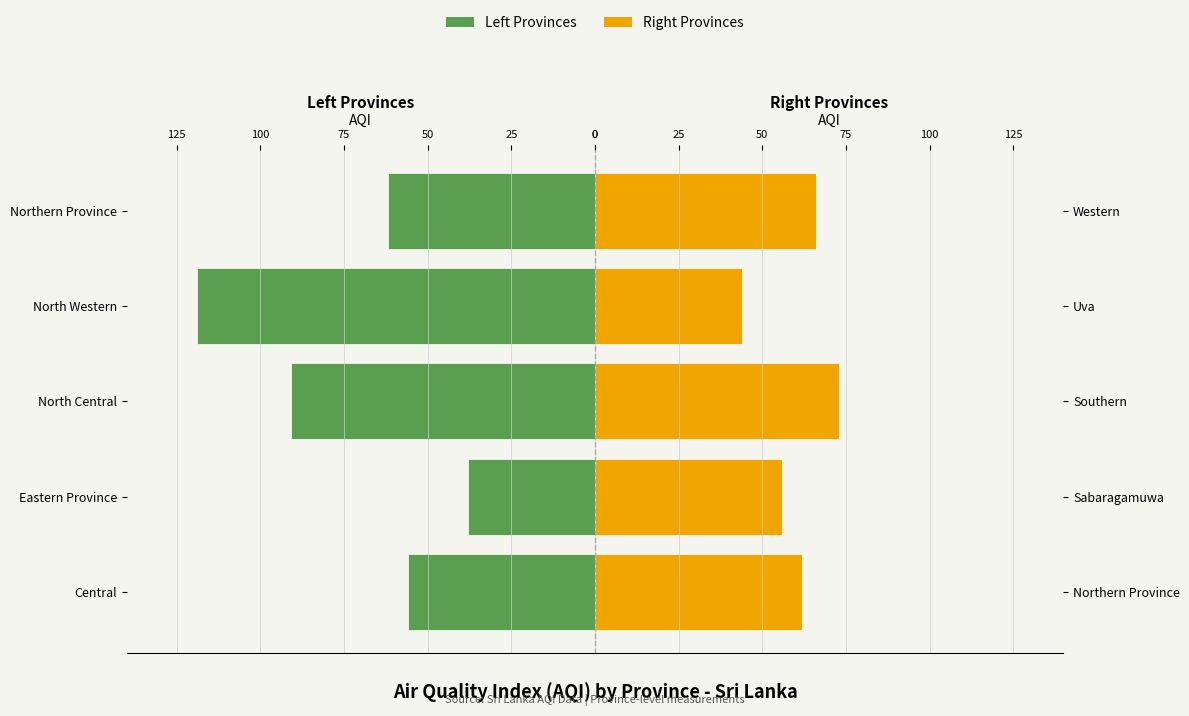

What are all the series names shown in the legend?

Left Provinces, Right Provinces